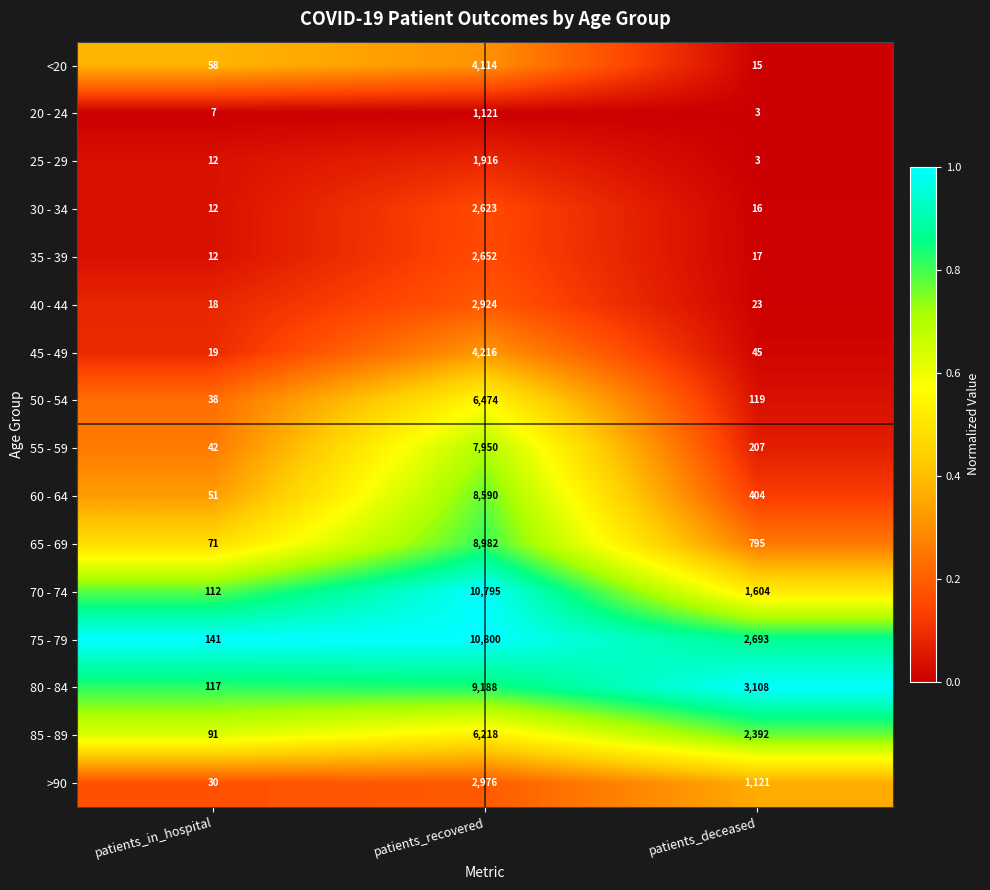

At which category is the sum across all series the highest?

patients_recovered